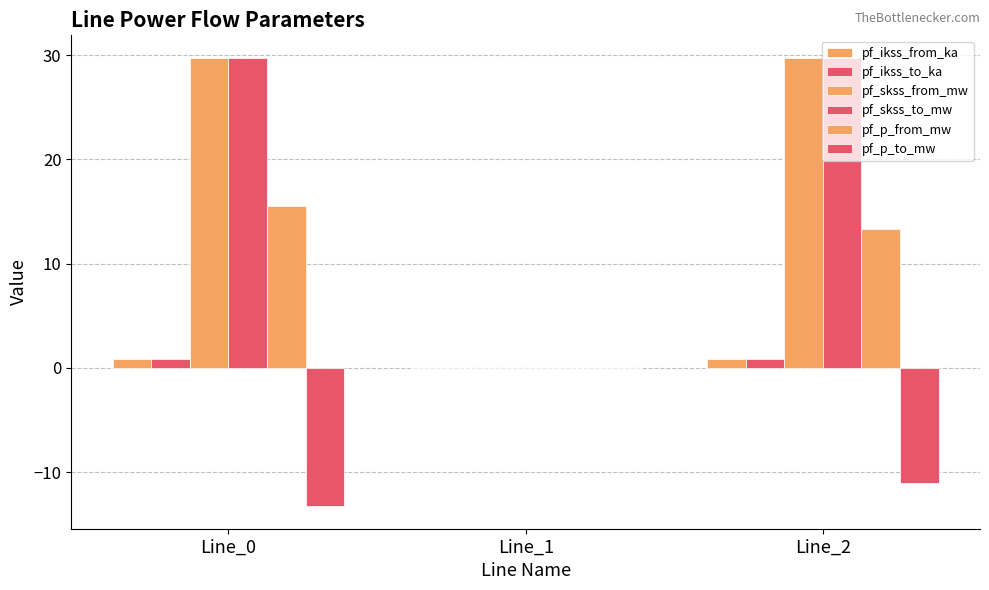

How many distinct data groups are displayed?

6